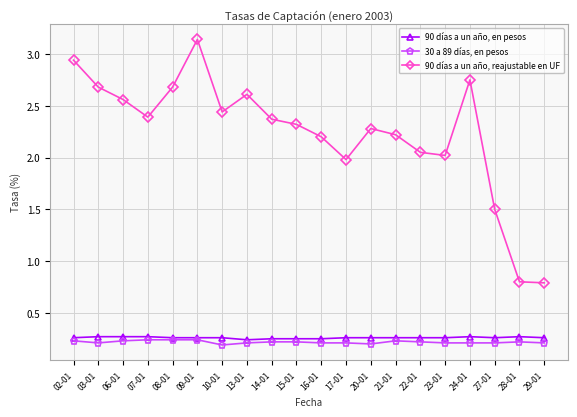

The 90 días a un año, reajustable en UF series shows 3.7 at 21-01. True or false?

False